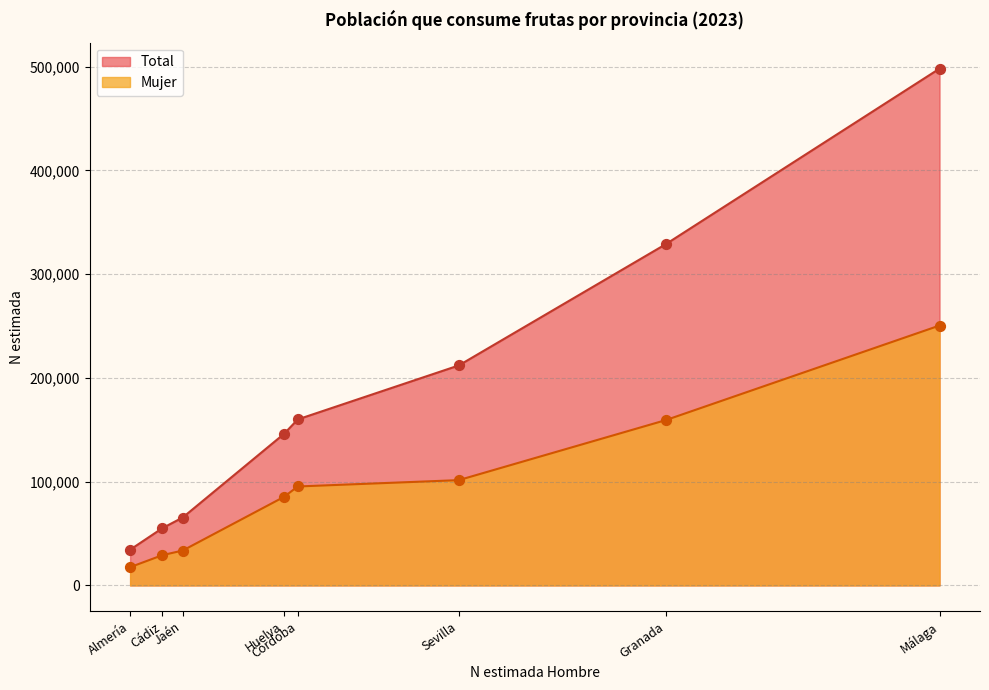

Which series has the widest spread of Y values?

Total